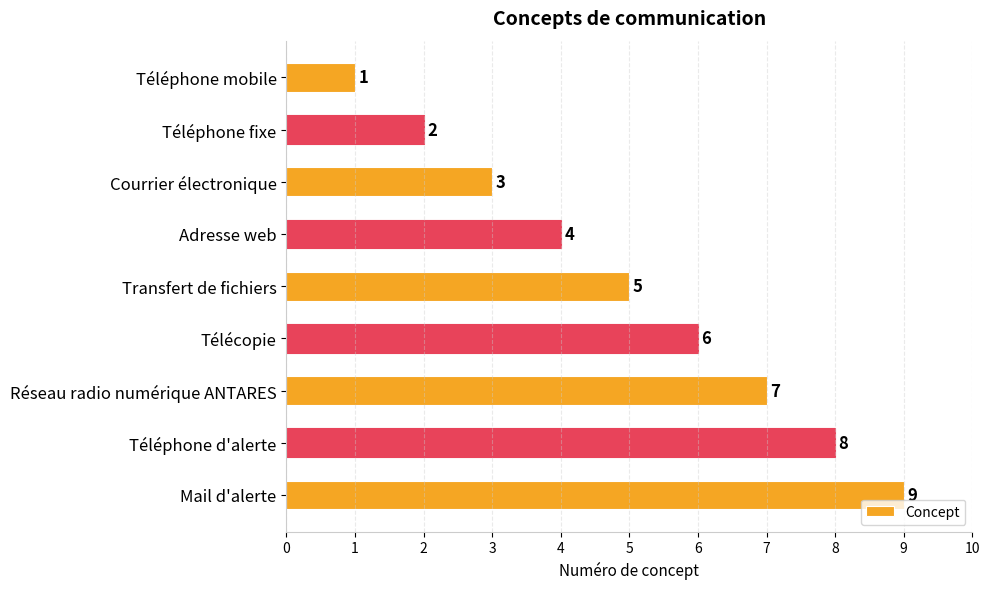

What is the difference between the maximum and minimum values?

8